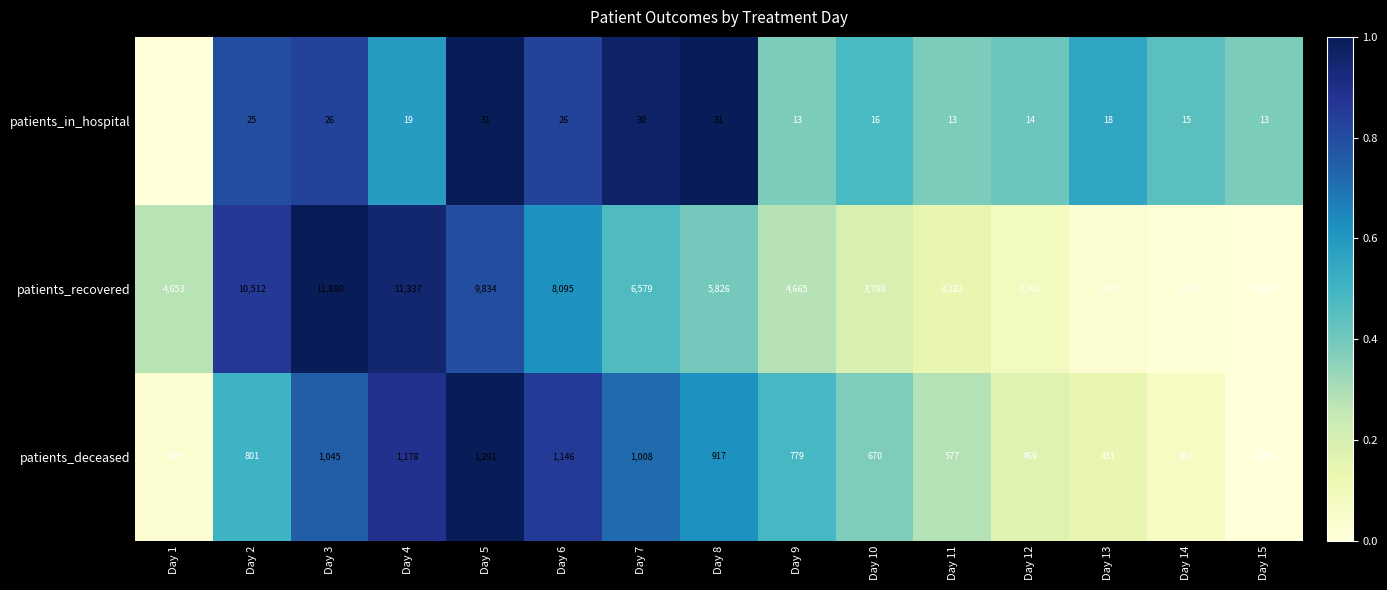

Is the value of patients_recovered at Day 9 greater than the value of patients_in_hospital at Day 7?

Yes